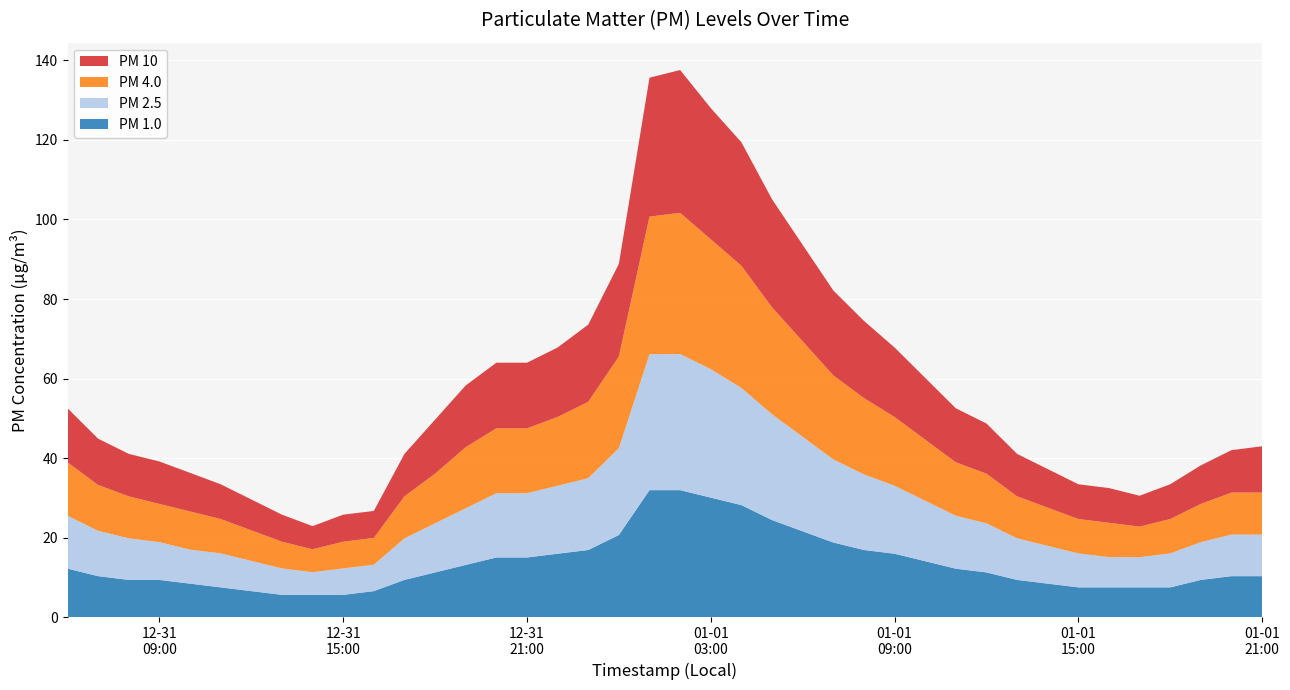

Reading right to left, transcribe all the data shown in this chart.

PM 1.0: 2024-01-01 21:00=10.3	2024-01-01 20:00=10.3	2024-01-01 19:00=9.4	2024-01-01 18:00=7.5	2024-01-01 17:00=7.5	2024-01-01 16:00=7.5	2024-01-01 15:00=7.5	2024-01-01 14:00=8.5	2024-01-01 13:00=9.4	2024-01-01 12:00=11.3	2024-01-01 11:00=12.2	2024-01-01 10:00=14.1	2024-01-01 09:00=16.0	2024-01-01 08:00=16.9	2024-01-01 07:00=18.8	2024-01-01 06:00=21.6	2024-01-01 05:00=24.4	2024-01-01 04:00=28.2	2024-01-01 03:00=30.1	2024-01-01 02:00=32.0	2024-01-01 01:00=32.0	2024-01-01 00:00=20.7	2023-12-31 23:00=16.9	2023-12-31 22:00=16.0	2023-12-31 21:00=15.0	2023-12-31 20:00=15.0	2023-12-31 19:00=13.2	2023-12-31 18:00=11.3	2023-12-31 17:00=9.4	2023-12-31 16:00=6.6	2023-12-31 15:00=5.6	2023-12-31 14:00=5.6	2023-12-31 13:00=5.6	2023-12-31 12:00=6.6	2023-12-31 11:00=7.5	2023-12-31 10:00=8.5	2023-12-31 09:00=9.4	2023-12-31 08:00=9.4	2023-12-31 07:00=10.3	2023-12-31 06:00=12.2
PM 2.5: 2024-01-01 21:00=10.4	2024-01-01 20:00=10.4	2024-01-01 19:00=9.5	2024-01-01 18:00=8.5	2024-01-01 17:00=7.6	2024-01-01 16:00=7.6	2024-01-01 15:00=8.5	2024-01-01 14:00=9.5	2024-01-01 13:00=10.4	2024-01-01 12:00=12.3	2024-01-01 11:00=13.3	2024-01-01 10:00=15.2	2024-01-01 09:00=17.1	2024-01-01 08:00=19.0	2024-01-01 07:00=20.9	2024-01-01 06:00=23.8	2024-01-01 05:00=26.6	2024-01-01 04:00=29.4	2024-01-01 03:00=32.3	2024-01-01 02:00=34.2	2024-01-01 01:00=34.2	2024-01-01 00:00=21.8	2023-12-31 23:00=18.1	2023-12-31 22:00=17.1	2023-12-31 21:00=16.1	2023-12-31 20:00=16.1	2023-12-31 19:00=14.2	2023-12-31 18:00=12.3	2023-12-31 17:00=10.4	2023-12-31 16:00=6.6	2023-12-31 15:00=6.6	2023-12-31 14:00=5.7	2023-12-31 13:00=6.6	2023-12-31 12:00=7.6	2023-12-31 11:00=8.5	2023-12-31 10:00=8.5	2023-12-31 09:00=9.5	2023-12-31 08:00=10.4	2023-12-31 07:00=11.4	2023-12-31 06:00=13.3
PM 4.0: 2024-01-01 21:00=10.6	2024-01-01 20:00=10.6	2024-01-01 19:00=9.6	2024-01-01 18:00=8.6	2024-01-01 17:00=7.7	2024-01-01 16:00=8.6	2024-01-01 15:00=8.6	2024-01-01 14:00=9.6	2024-01-01 13:00=10.6	2024-01-01 12:00=12.5	2024-01-01 11:00=13.4	2024-01-01 10:00=15.4	2024-01-01 09:00=17.3	2024-01-01 08:00=19.2	2024-01-01 07:00=21.1	2024-01-01 06:00=24.0	2024-01-01 05:00=26.9	2024-01-01 04:00=30.7	2024-01-01 03:00=32.6	2024-01-01 02:00=35.5	2024-01-01 01:00=34.6	2024-01-01 00:00=23.0	2023-12-31 23:00=19.2	2023-12-31 22:00=17.3	2023-12-31 21:00=16.3	2023-12-31 20:00=16.3	2023-12-31 19:00=15.4	2023-12-31 18:00=12.5	2023-12-31 17:00=10.6	2023-12-31 16:00=6.7	2023-12-31 15:00=6.7	2023-12-31 14:00=5.8	2023-12-31 13:00=6.7	2023-12-31 12:00=7.7	2023-12-31 11:00=8.6	2023-12-31 10:00=9.6	2023-12-31 09:00=9.6	2023-12-31 08:00=10.6	2023-12-31 07:00=11.5	2023-12-31 06:00=13.4
PM 10: 2024-01-01 21:00=11.6	2024-01-01 20:00=10.7	2024-01-01 19:00=9.7	2024-01-01 18:00=8.7	2024-01-01 17:00=7.8	2024-01-01 16:00=8.7	2024-01-01 15:00=8.7	2024-01-01 14:00=9.7	2024-01-01 13:00=10.7	2024-01-01 12:00=12.6	2024-01-01 11:00=13.6	2024-01-01 10:00=15.5	2024-01-01 09:00=17.5	2024-01-01 08:00=19.4	2024-01-01 07:00=21.3	2024-01-01 06:00=24.2	2024-01-01 05:00=27.2	2024-01-01 04:00=31.0	2024-01-01 03:00=33.0	2024-01-01 02:00=35.9	2024-01-01 01:00=34.9	2024-01-01 00:00=23.3	2023-12-31 23:00=19.4	2023-12-31 22:00=17.5	2023-12-31 21:00=16.5	2023-12-31 20:00=16.5	2023-12-31 19:00=15.5	2023-12-31 18:00=13.6	2023-12-31 17:00=10.7	2023-12-31 16:00=6.8	2023-12-31 15:00=6.8	2023-12-31 14:00=5.8	2023-12-31 13:00=6.8	2023-12-31 12:00=7.8	2023-12-31 11:00=8.7	2023-12-31 10:00=9.7	2023-12-31 09:00=10.7	2023-12-31 08:00=10.7	2023-12-31 07:00=11.6	2023-12-31 06:00=13.6